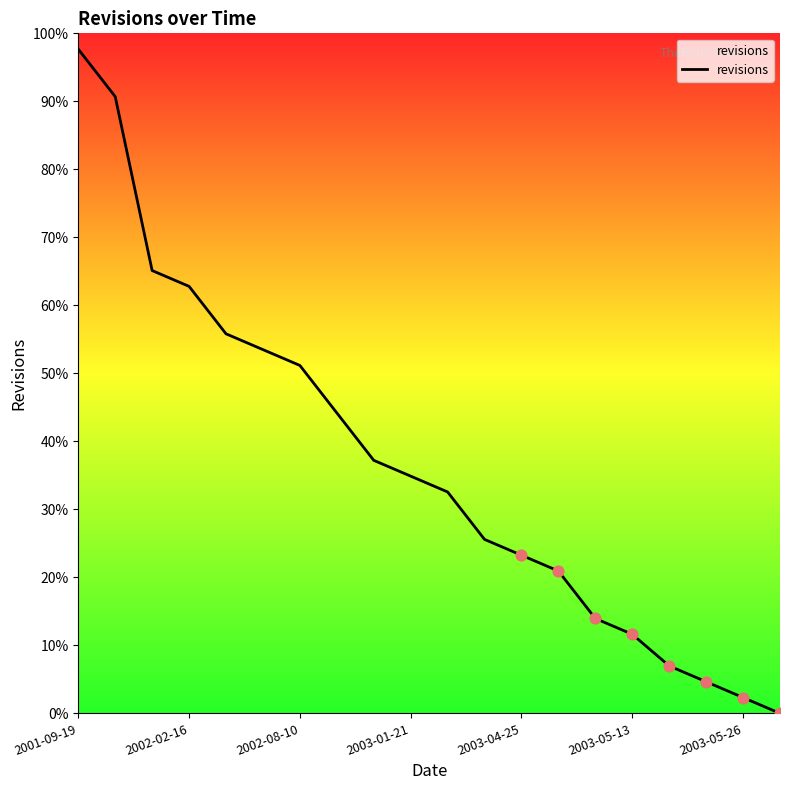

Between 2002-02-16 and 8, which is larger?

2002-02-16